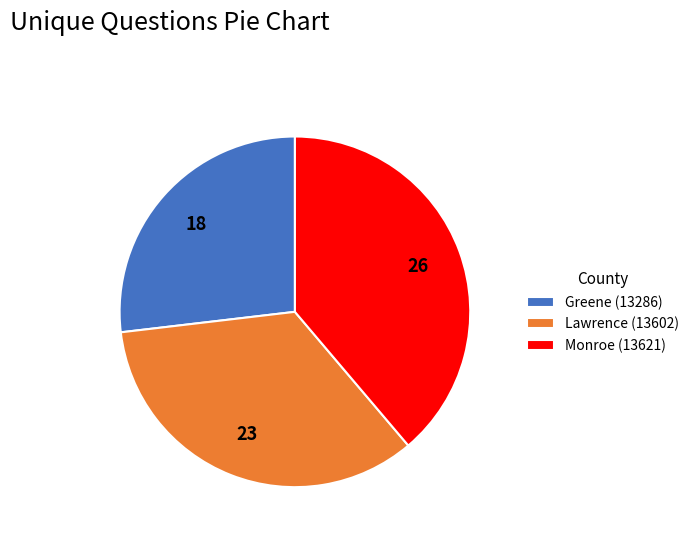

Is the sum of Greene (13286) and Lawrence (13602) greater than half?

Yes